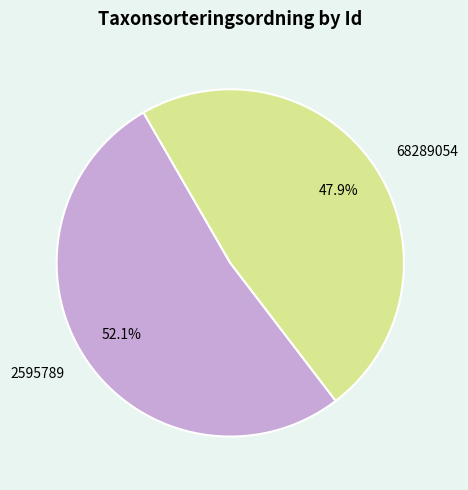

The 2595789 slice represents 52% of the pie. True or false?

True